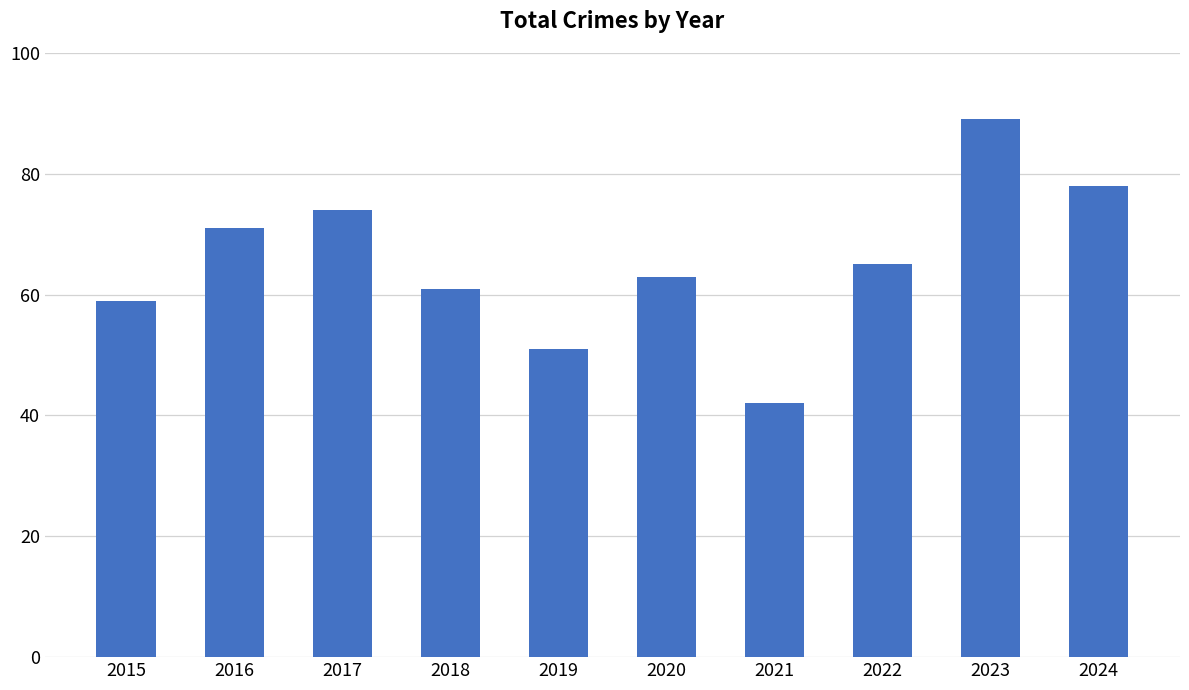

Which has a higher value, 2015 or 2023?

2023